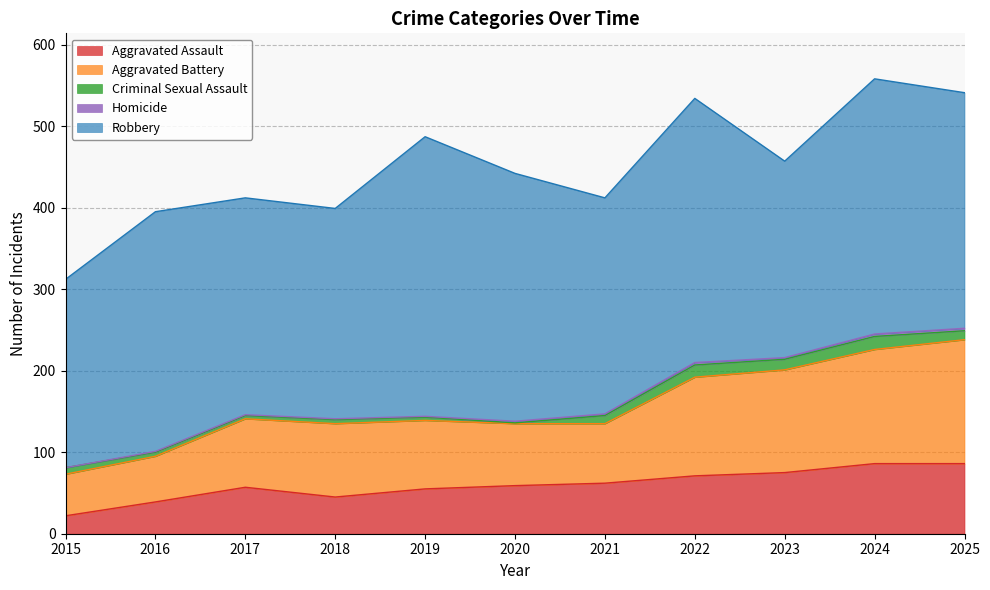

At which label does Robbery reach its minimum?

2015